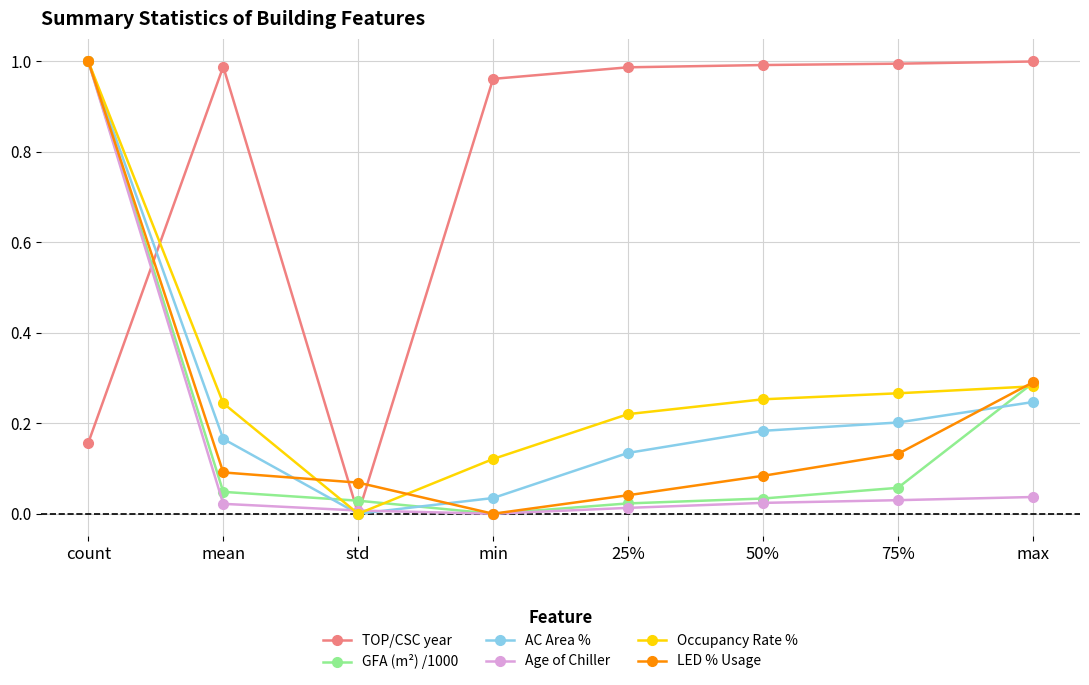

The AC Area % series shows 0.1 at mean. True or false?

False